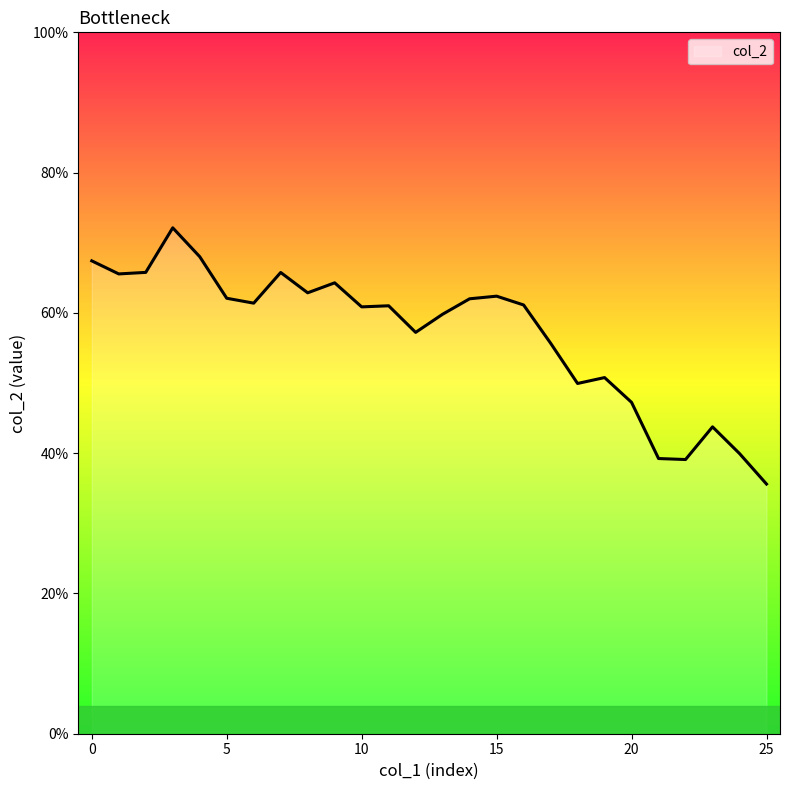

List the labels in order of value, largest first.

3, 4, 0, 2, 7, 1, 9, 8, 15, 5, 14, 6, 16, 11, 10, 13, 12, 17, 19, 18, 20, 23, 24, 21, 22, 25